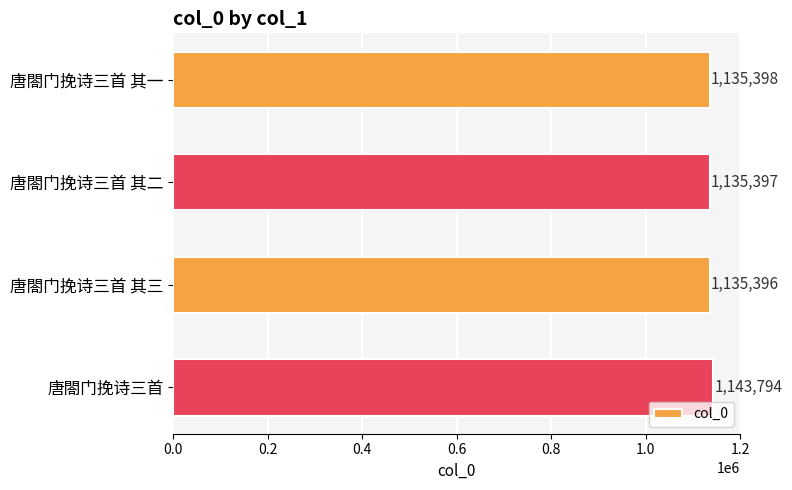

How many data points does each series have?

4